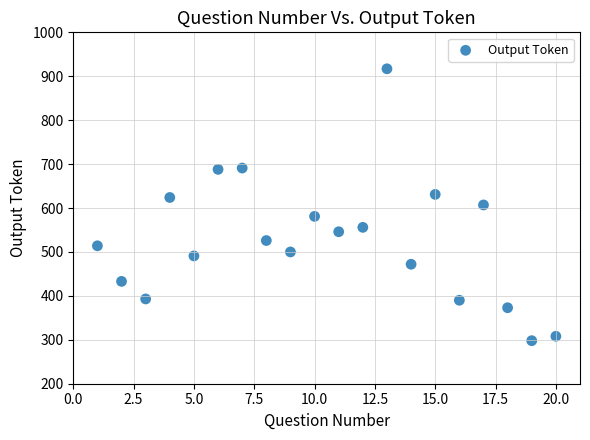

What is the range of X values (max minus min)?

19